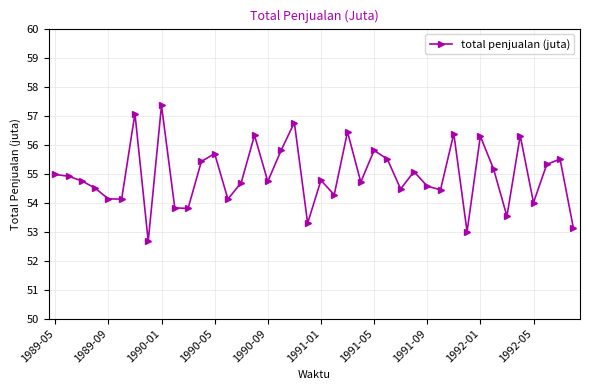

What is the value of the 29th point from the left?

54.6